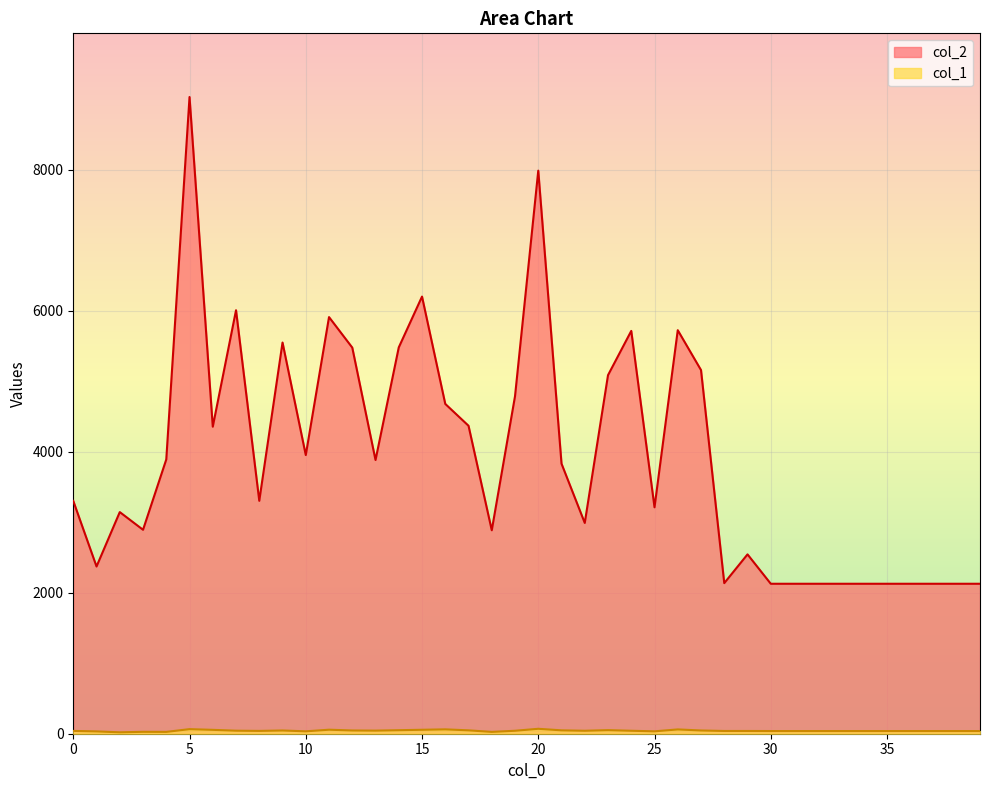

Does the chart display data point markers on the line(s)?

No